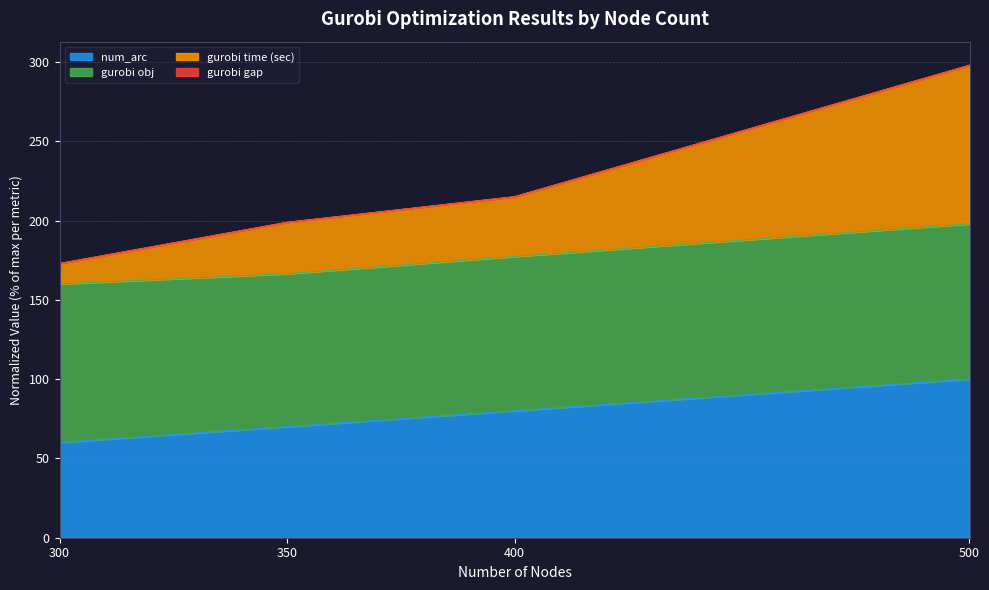

What is the total value across all series at 400?

215.0